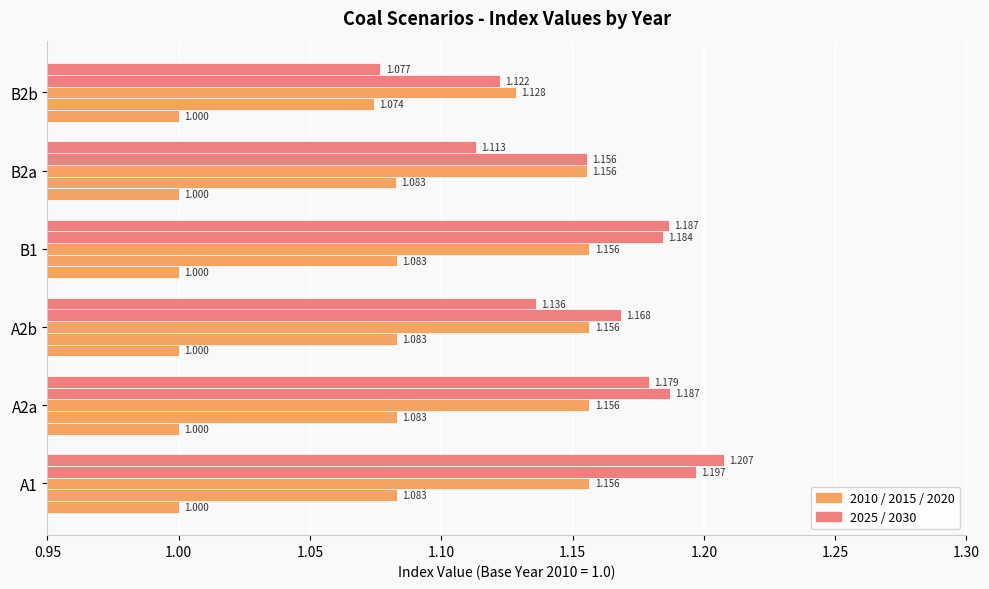

How many distinct data groups are displayed?

5